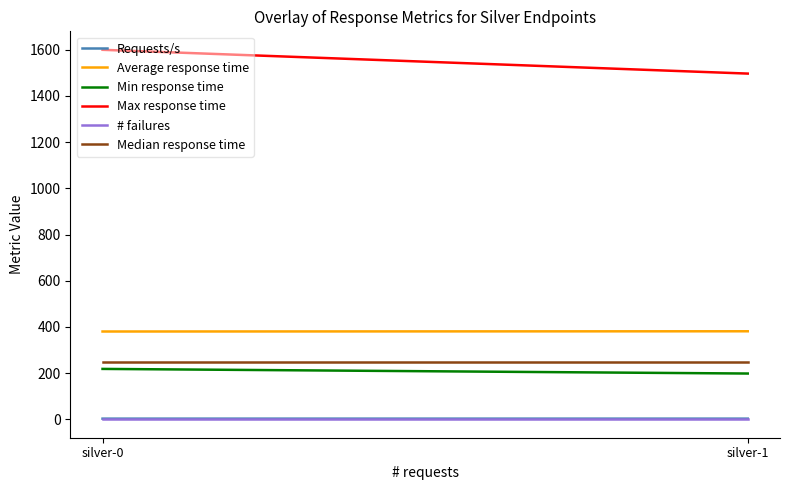

Is the value of Min response time at silver-0 greater than the value of Median response time at silver-1?

No